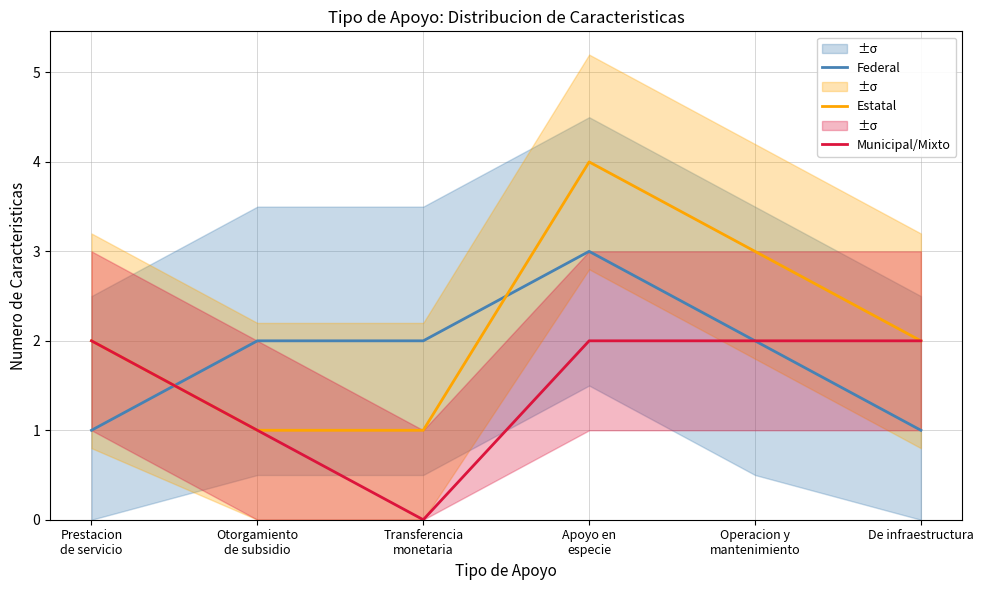

What is the value of the Federal point at the 6th from the left?

1